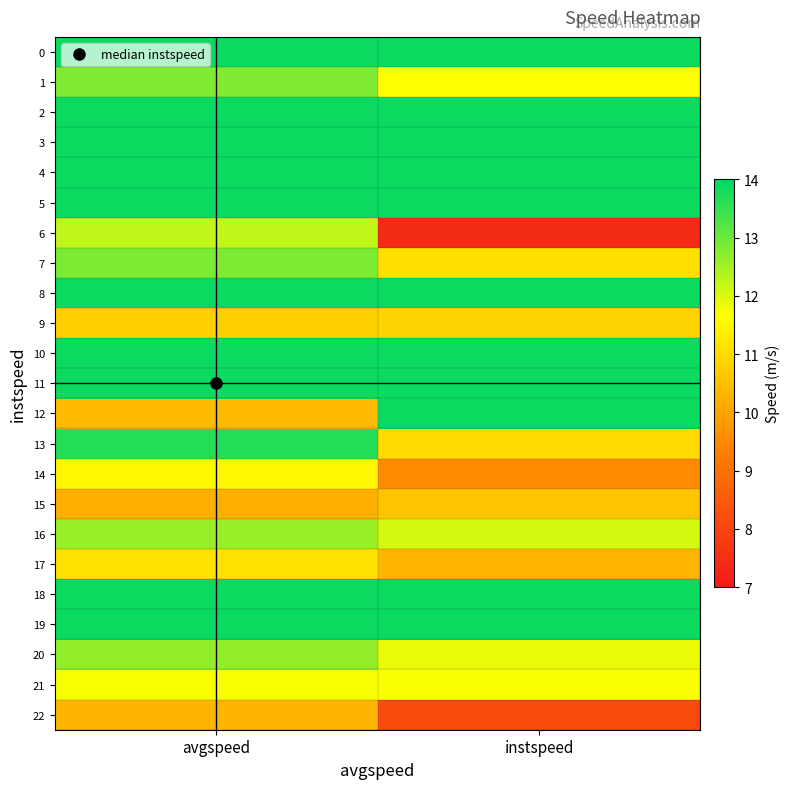

Between avgspeed and instspeed, which series saw the biggest shift?

6